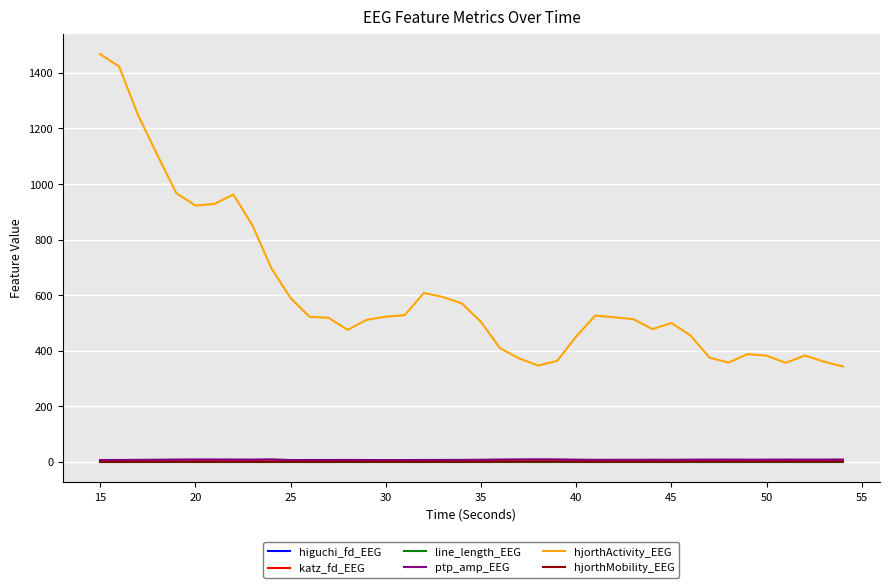

True or false: ptp_amp_EEG has more than 1 interior local peaks.

True